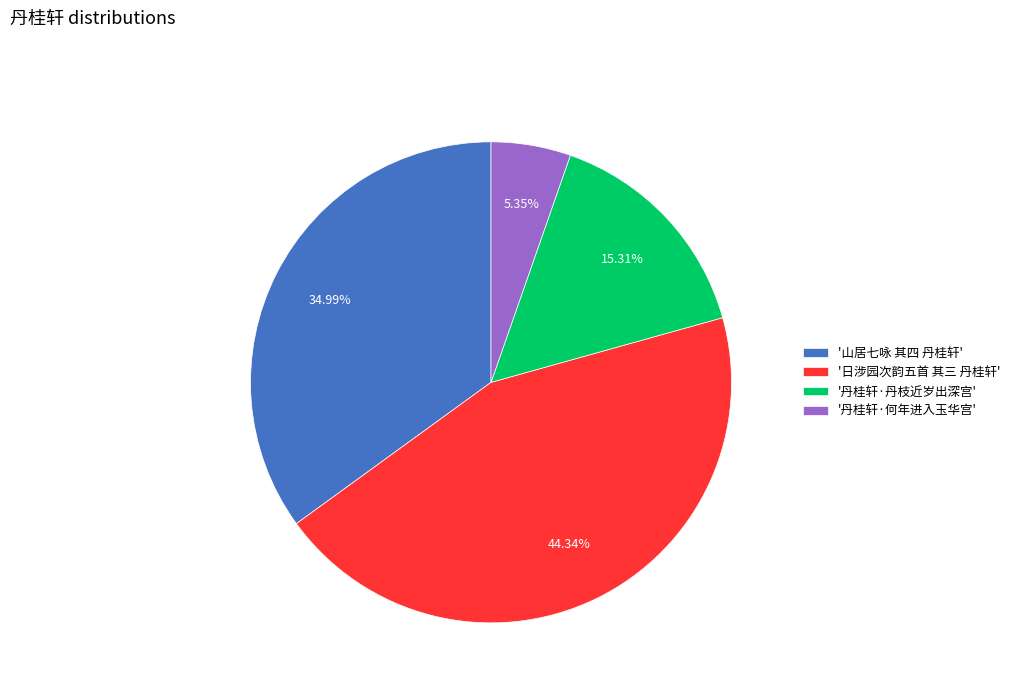

Do '丹桂轩·何年进入玉华宫' and '山居七咏 其四 丹桂轩' together represent more than half of the pie?

No